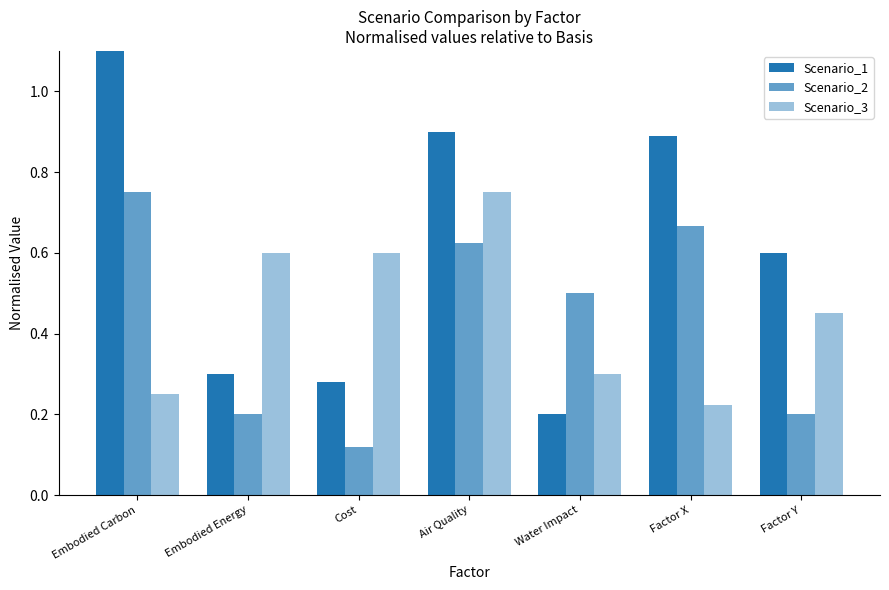

What is the difference between the maximum and second lowest values in the Scenario_2 series?

0.6